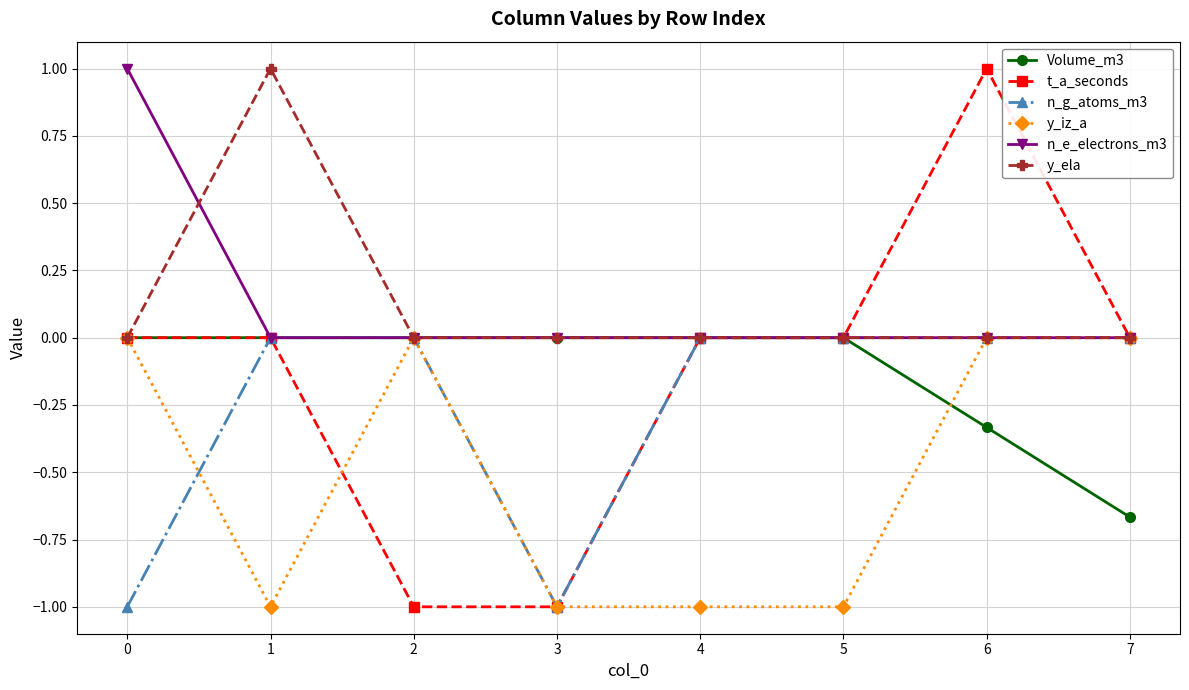

What is the difference between the highest and lowest values at 5?

1.0